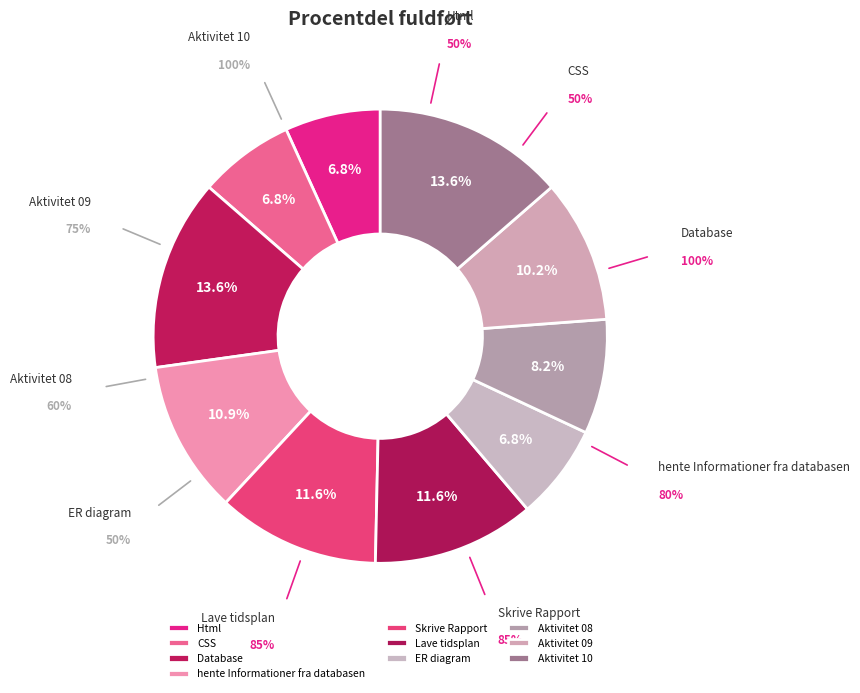

To the nearest percent, what percentage of the pie is hente Informationer fra databasen?

11%